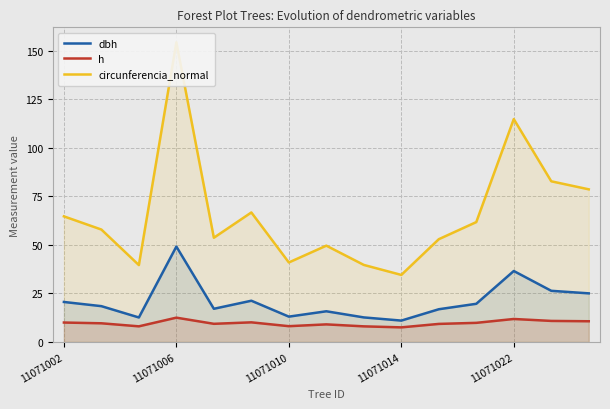

How many interior local valleys does the dbh series have?

4